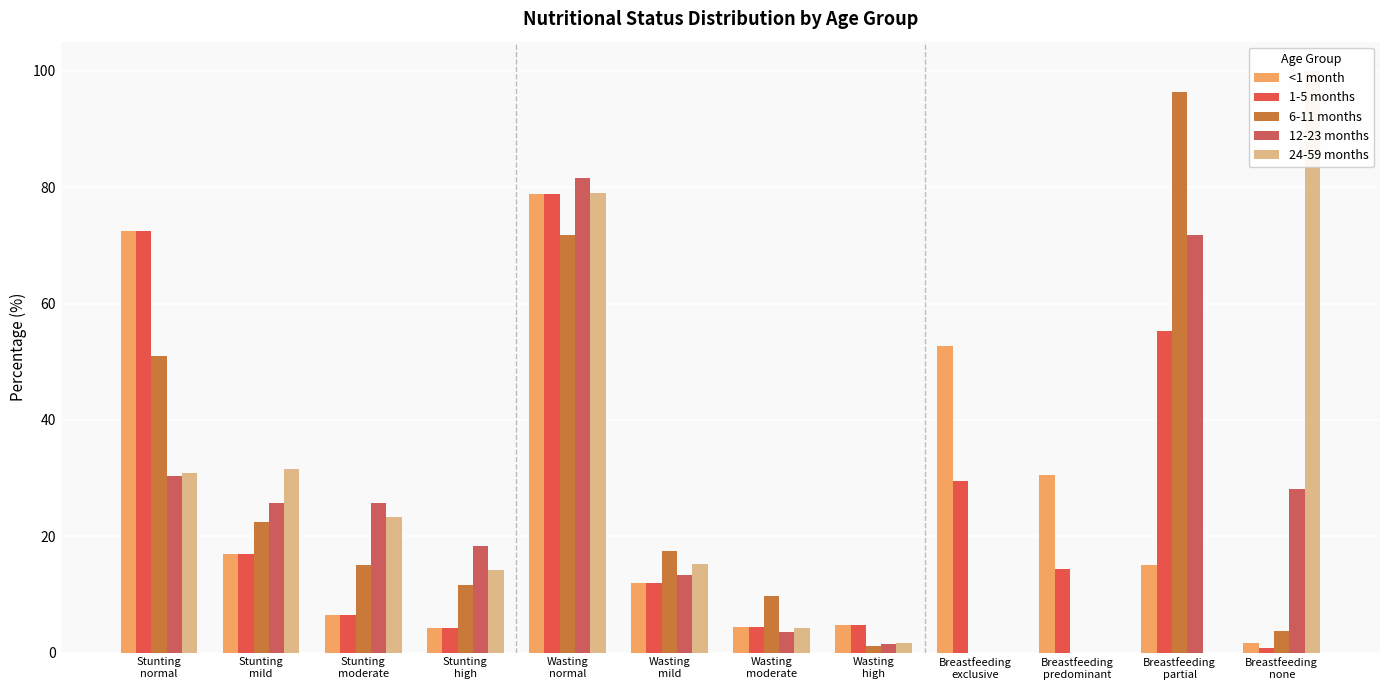

What are all the series names shown in the legend?

<1 month, 1-5 months, 6-11 months, 12-23 months, 24-59 months